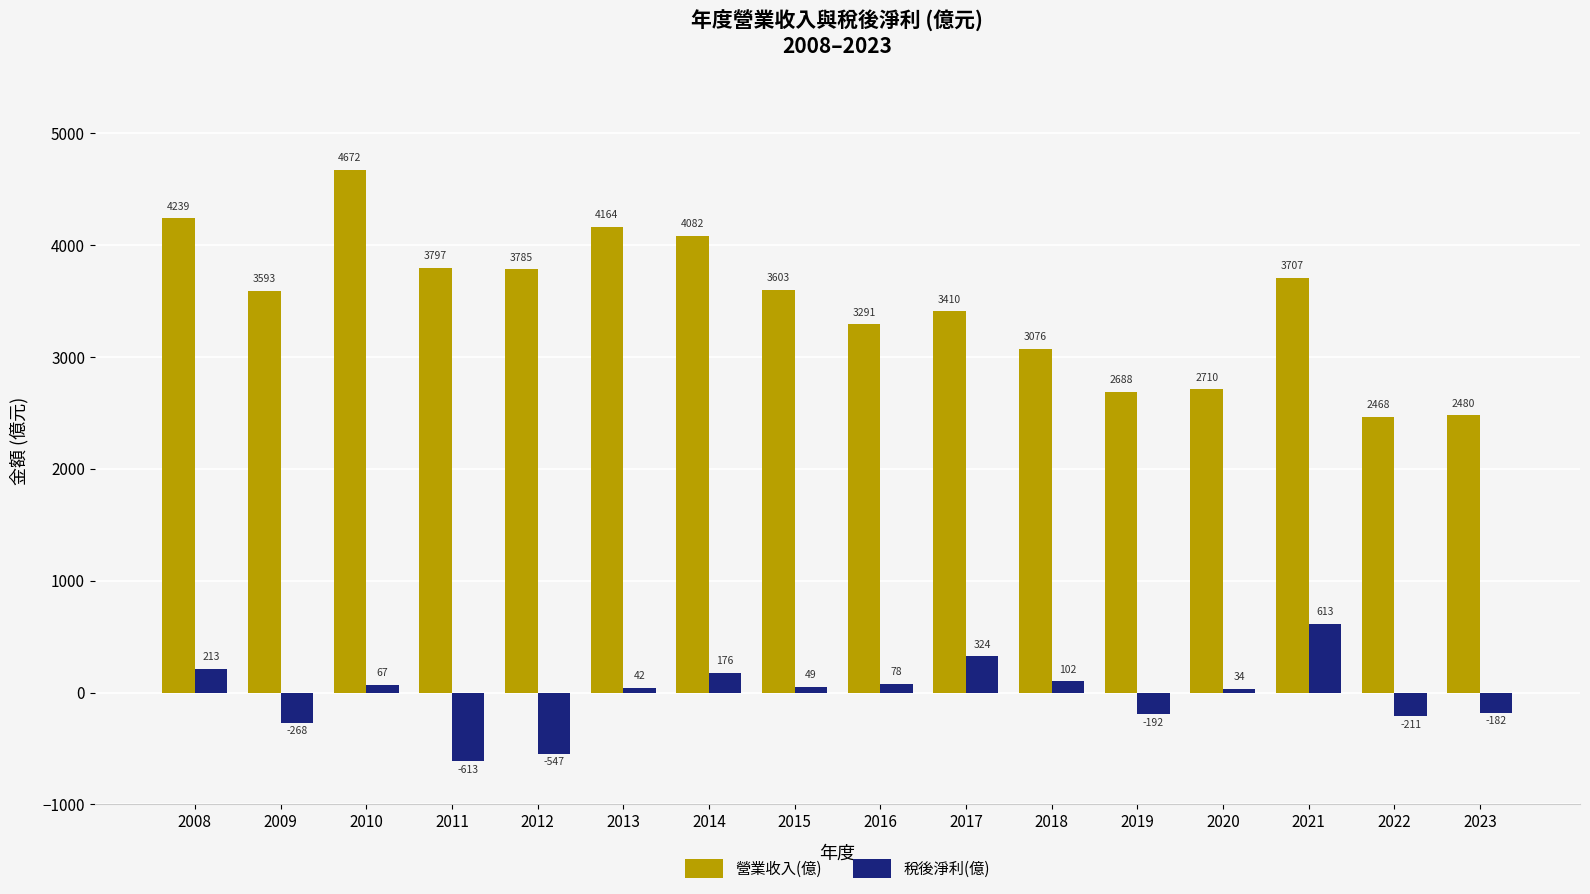

Which series has the largest range (max minus min)?

營業收入(億)